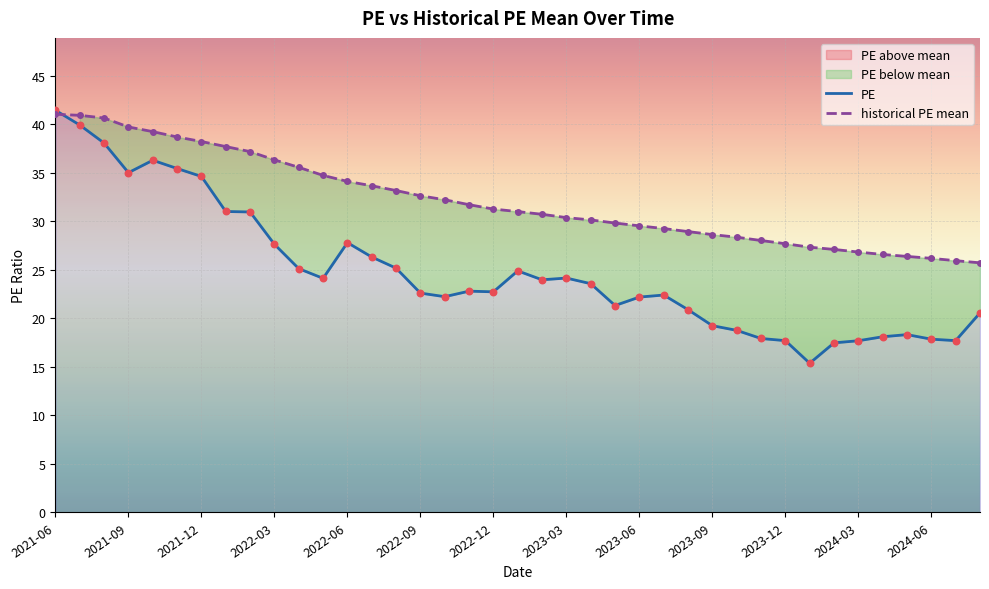

Which series has the widest spread of Y values?

PE